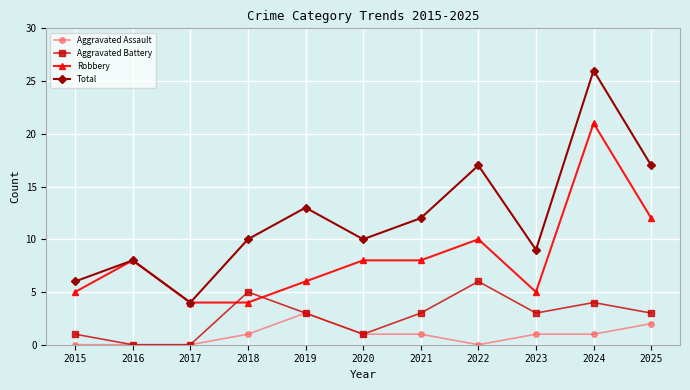

At 2024, list the series in order from smallest to largest.

Aggravated Assault, Aggravated Battery, Robbery, Total